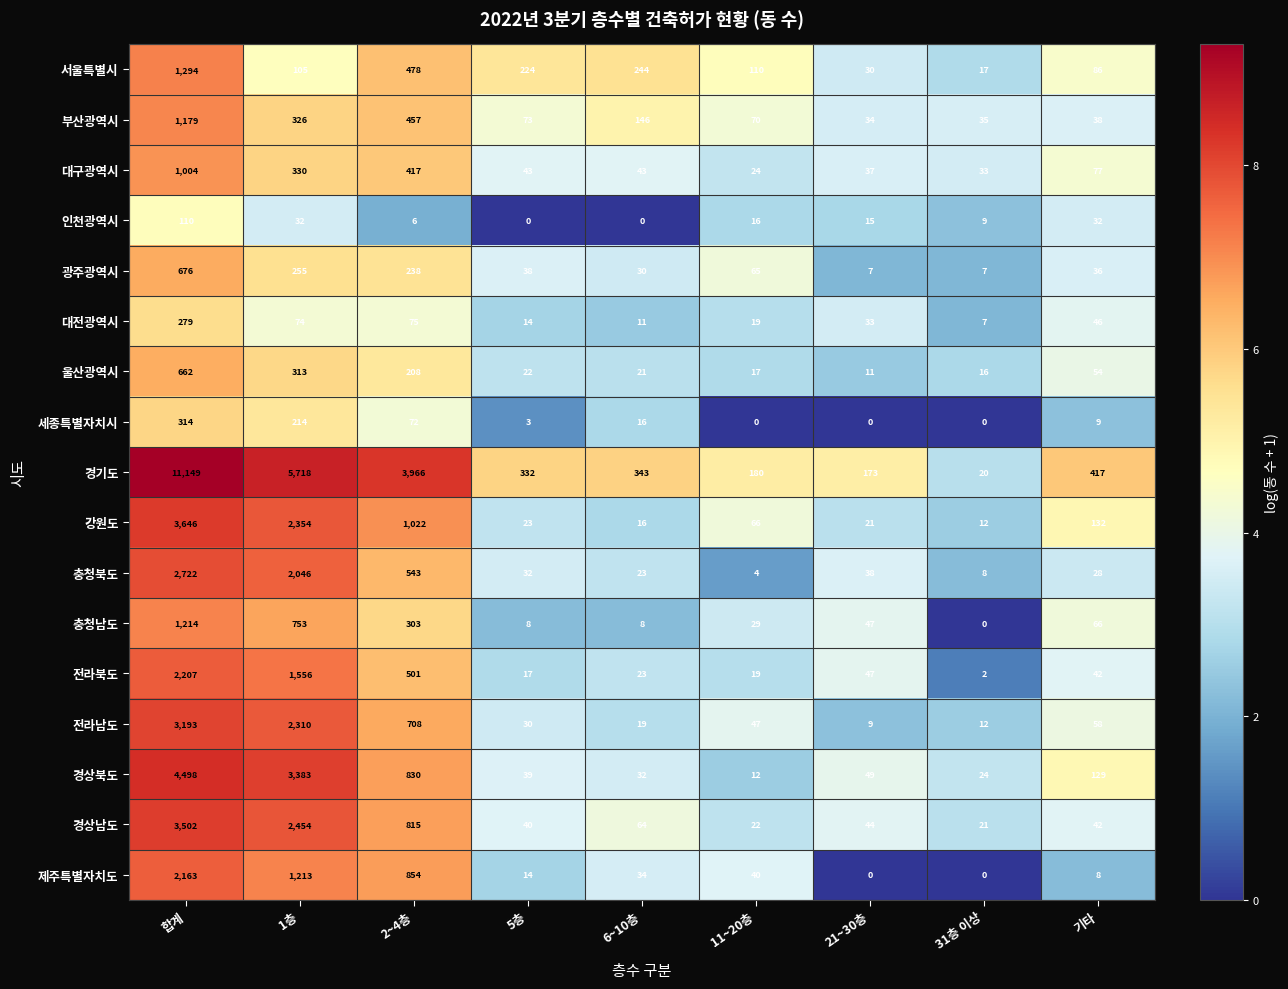

Which series has the largest range (max minus min)?

경기도